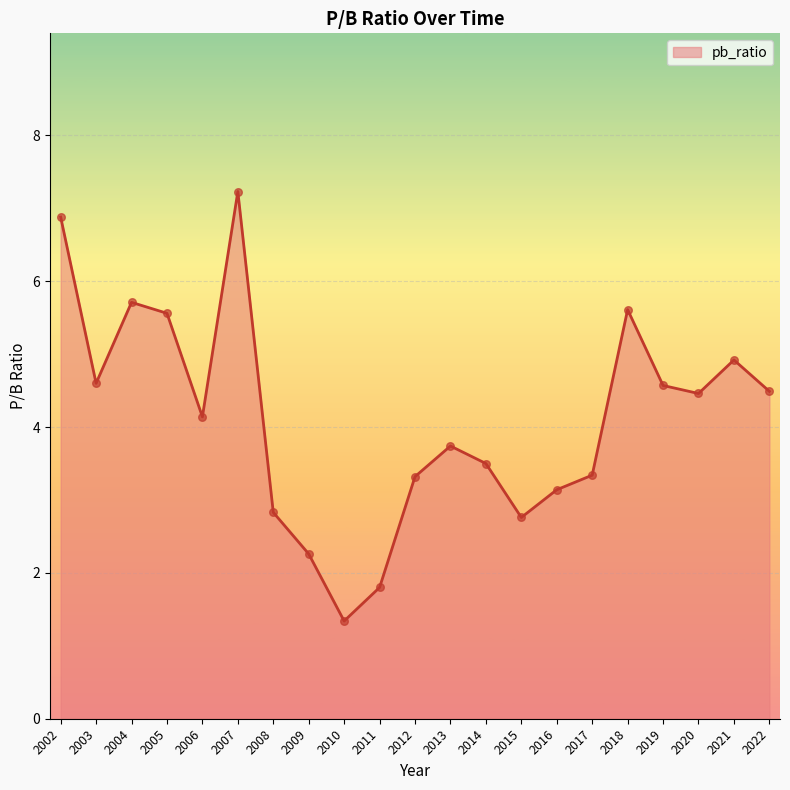

What is the change in value from 2012 to 2016?

-0.2